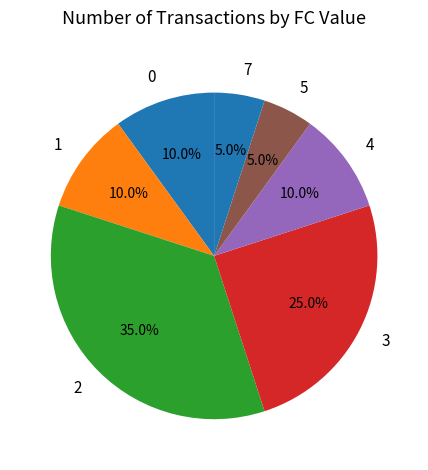

What percentage is the 3 slice, to the nearest percent?

25%